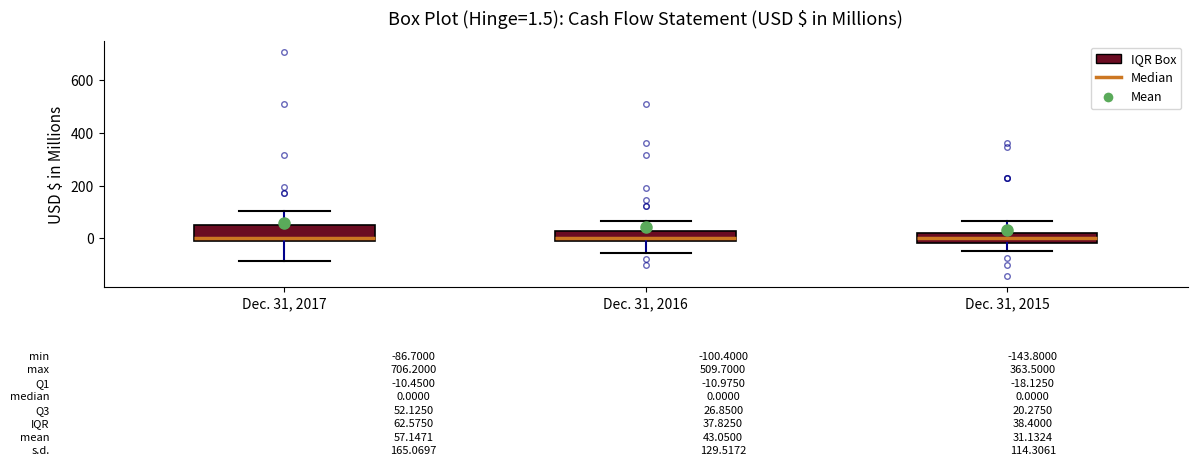

Comparing the boxes themselves (not the whiskers), which one is the tallest?

Dec. 31, 2017